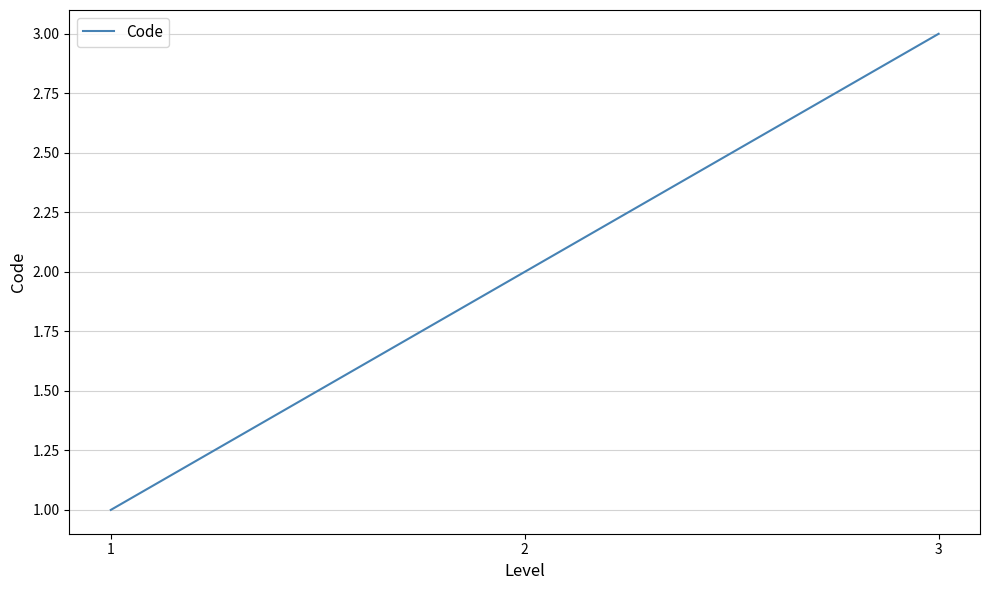

True or false: the data shows 4 at 3.

False